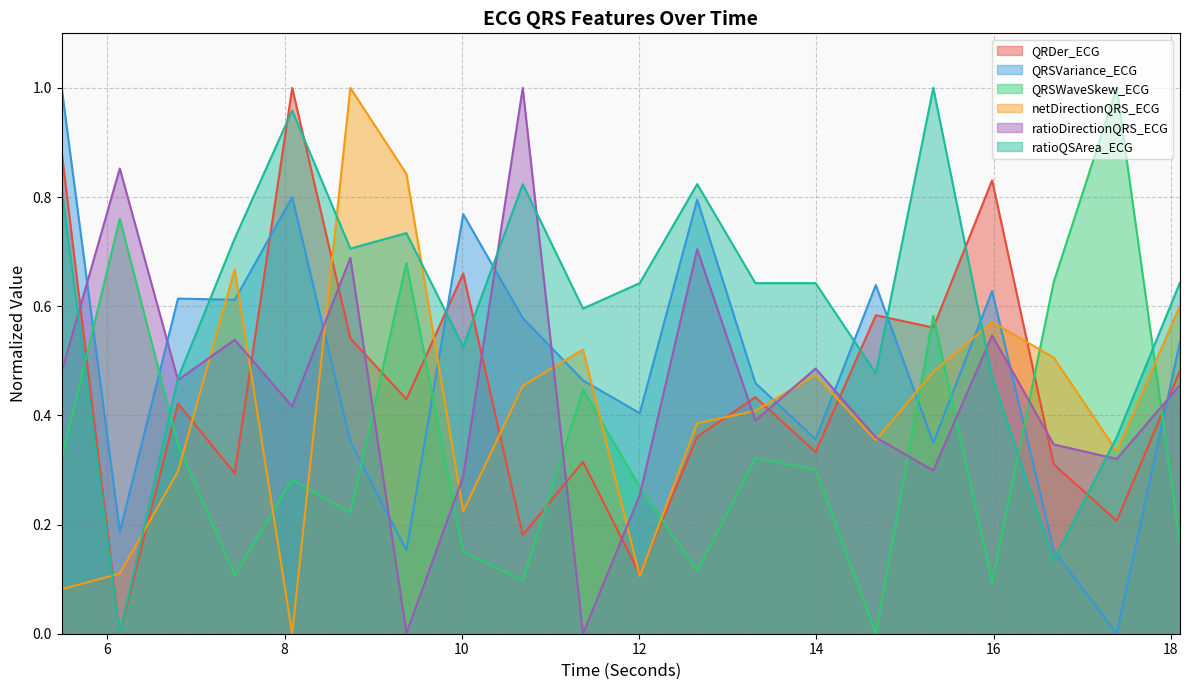

What is the total value across all series at 8.0859375?

3.5